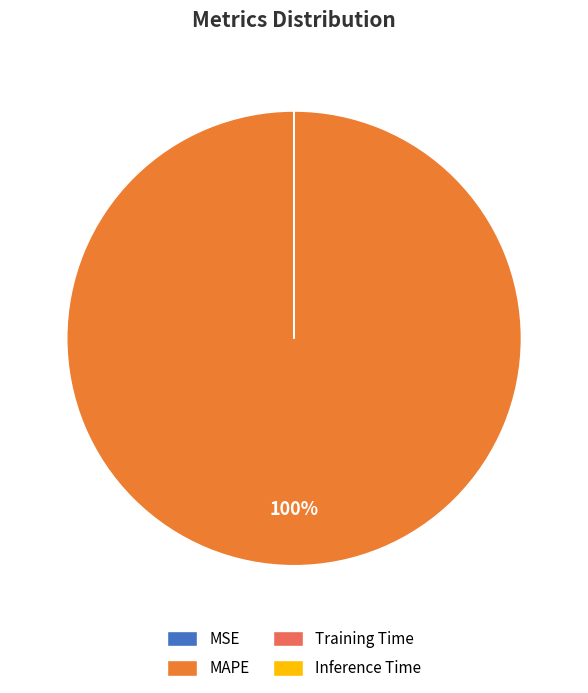

What percentage is the MAPE slice, to the nearest percent?

100%